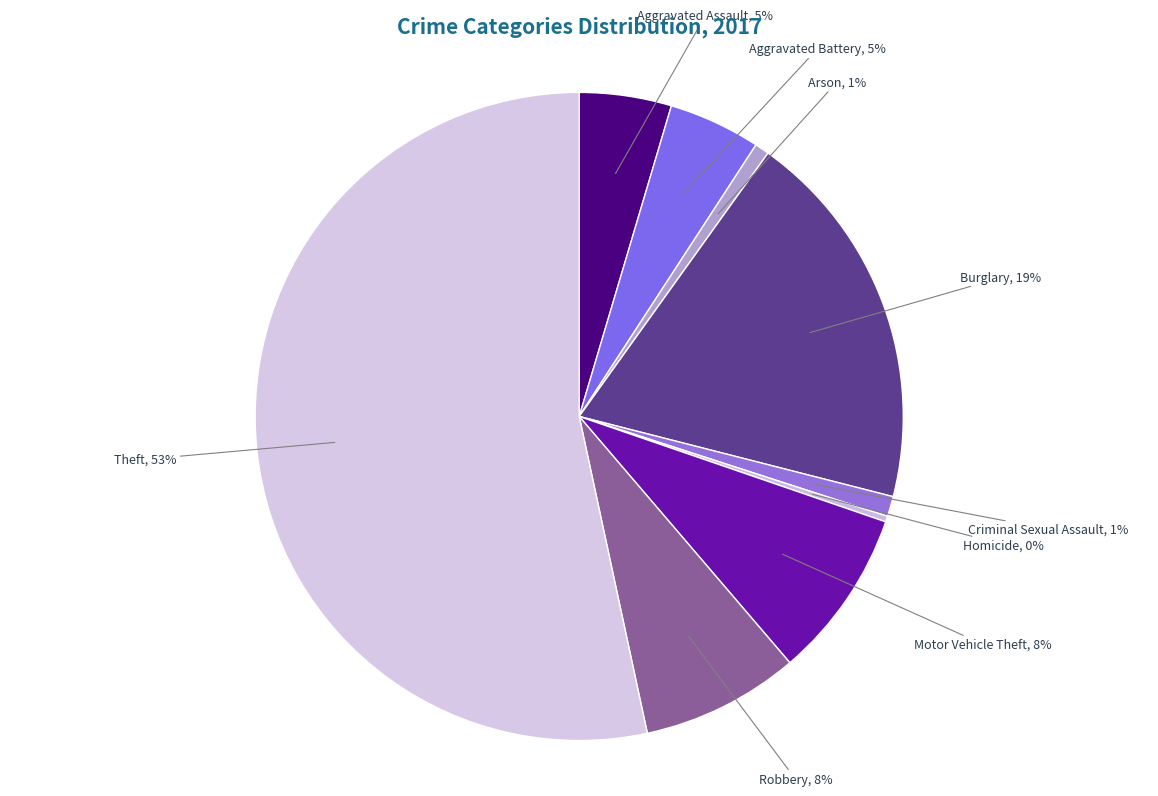

Which category accounts for the majority?

Theft